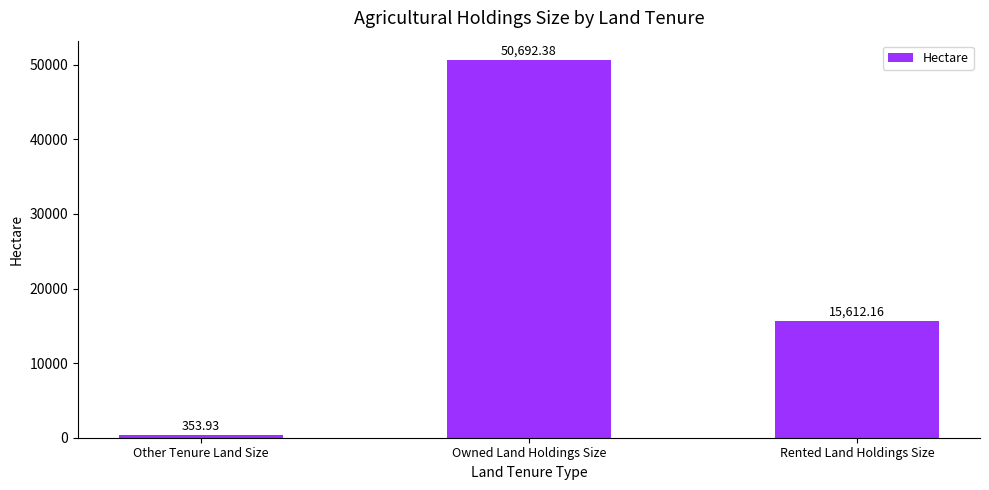

Which has a higher value, Other Tenure Land Size or Rented Land Holdings Size?

Rented Land Holdings Size